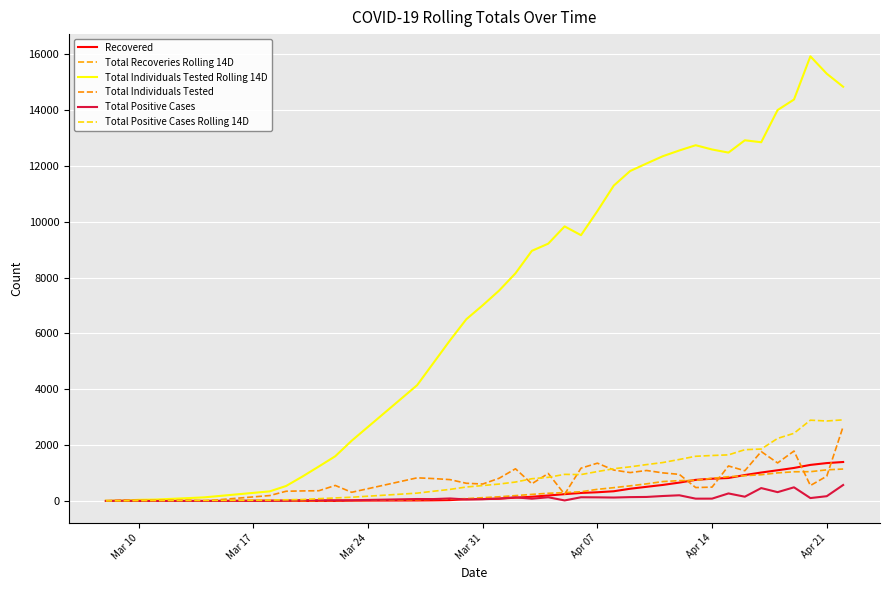

How many lines are shown in the chart?

6